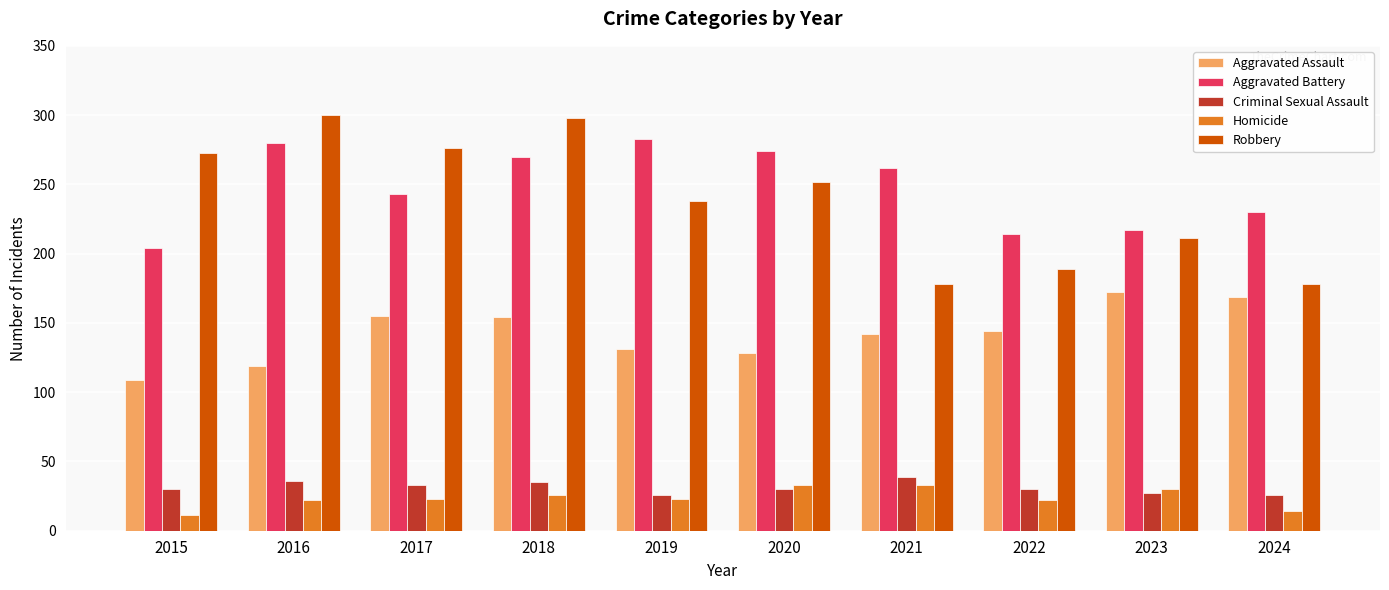

Is it true that Criminal Sexual Assault equals 35 at 2018?

True